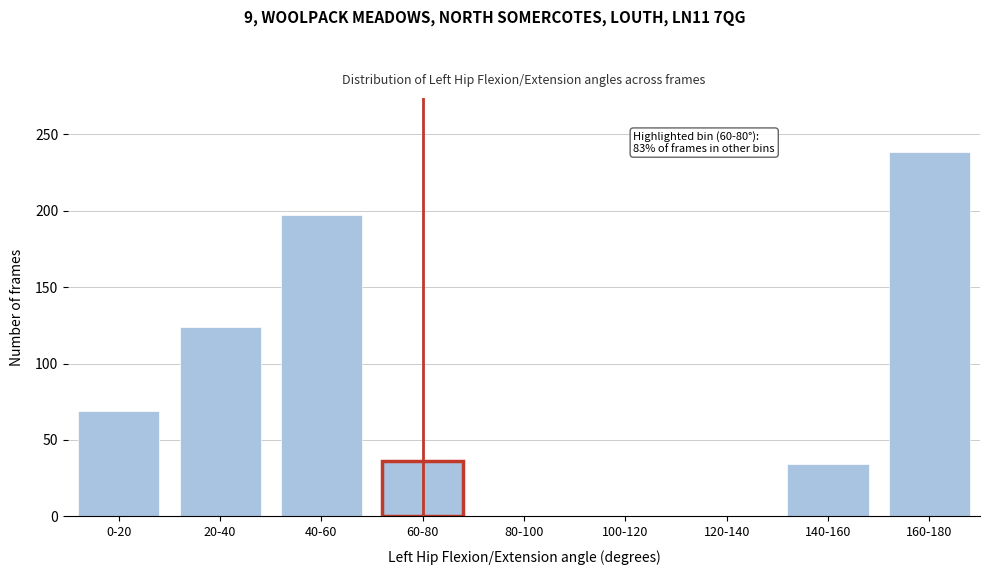

Reading left to right, list all the values displayed in this chart.

0-20=69	20-40=124	40-60=197	60-80=36	80-100=0	100-120=0	120-140=0	140-160=34	160-180=238